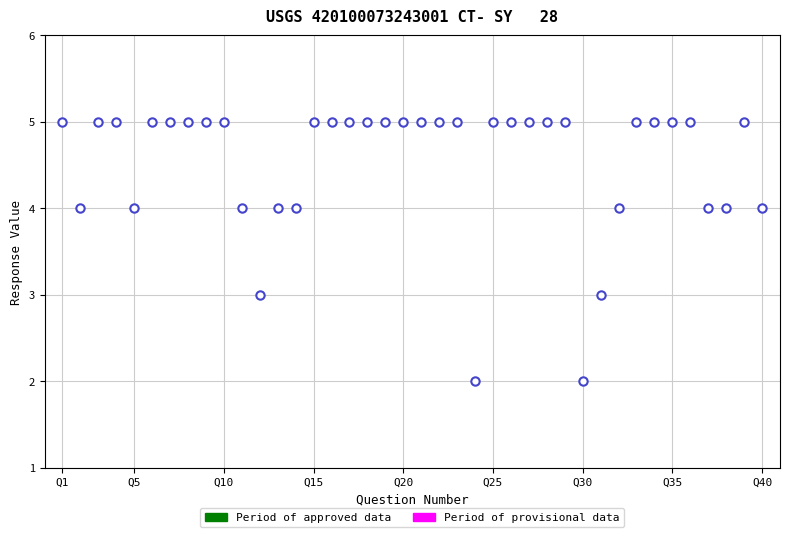

What is the range of X values (max minus min)?

39